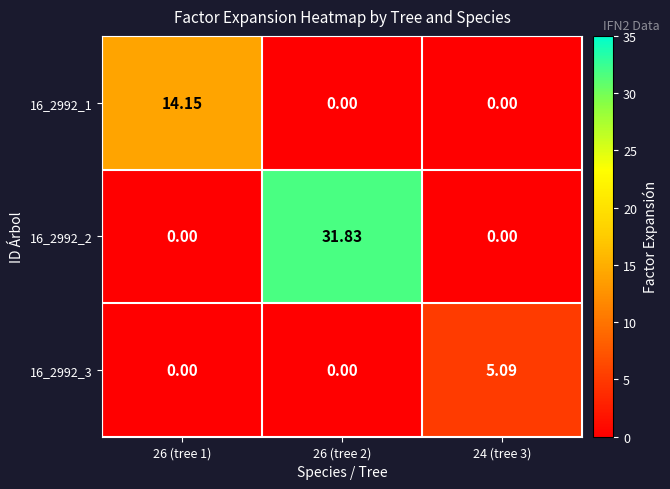

Rank the series by their average value, from lowest to highest.

16_2992_3, 16_2992_1, 16_2992_2